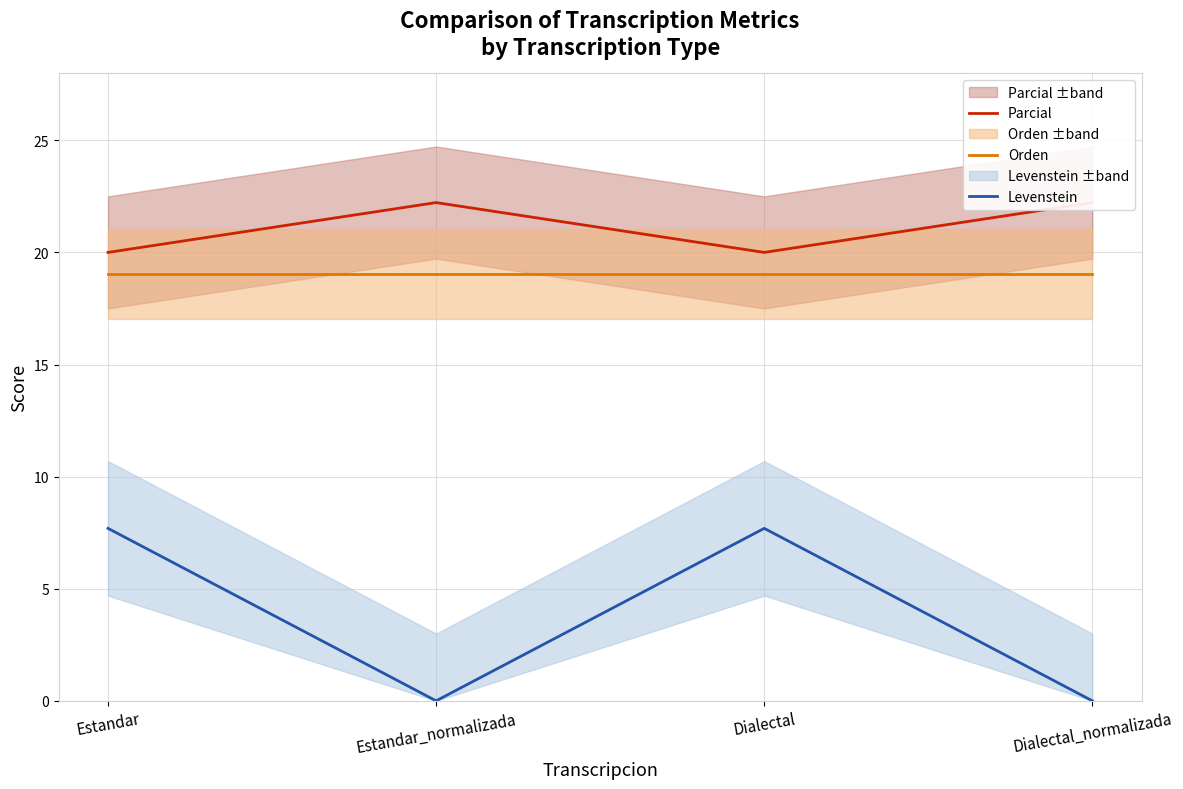

True or false: Levenstein has a value of 7.7 at Estandar.

True